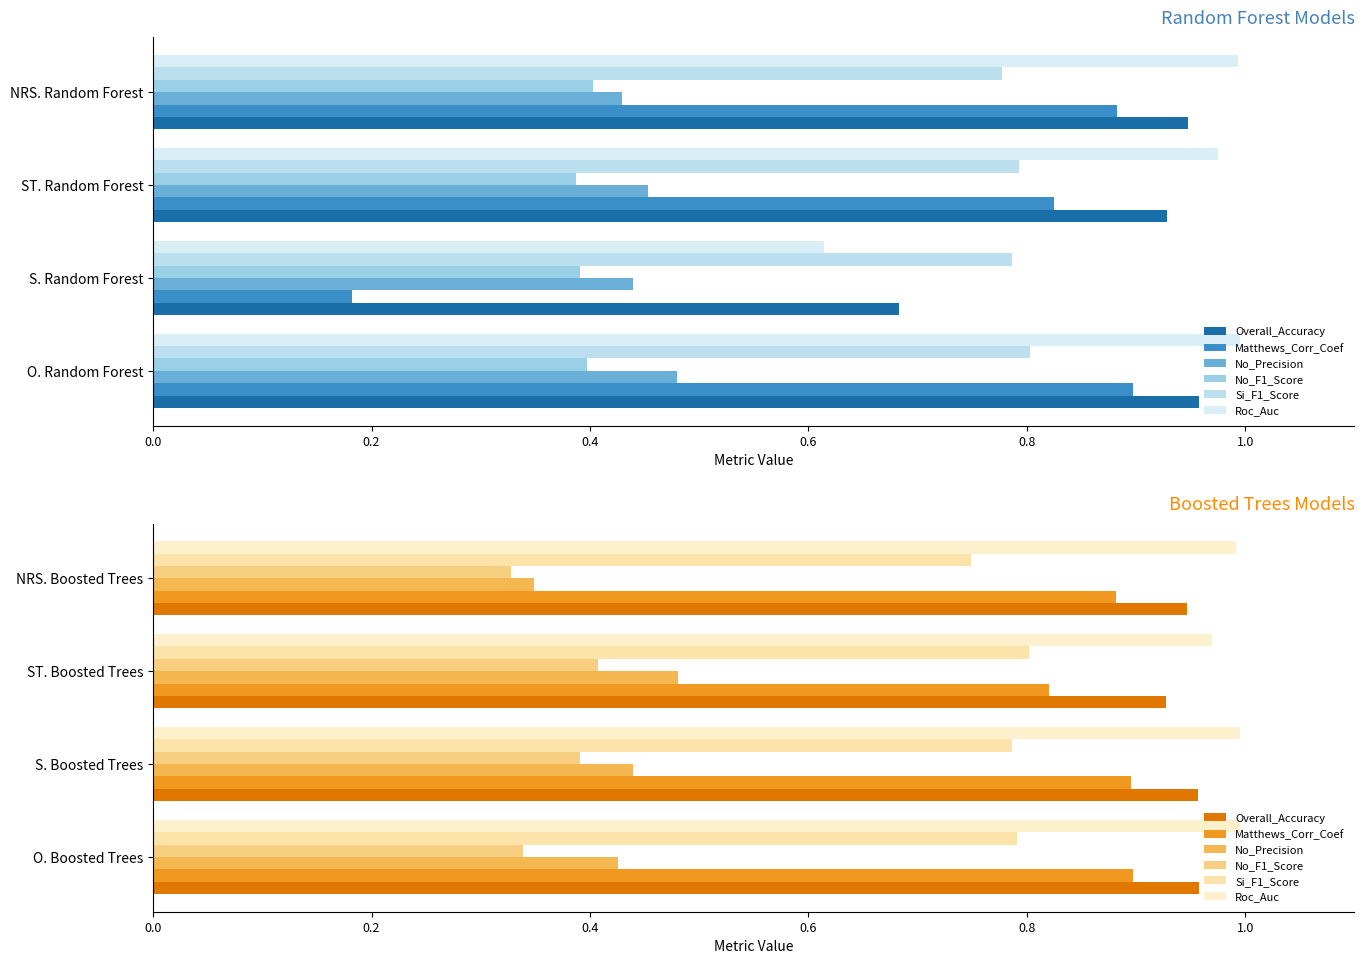

True or false: Si_F1_Score has a value of 1.1 at ST. Boosted Trees.

False